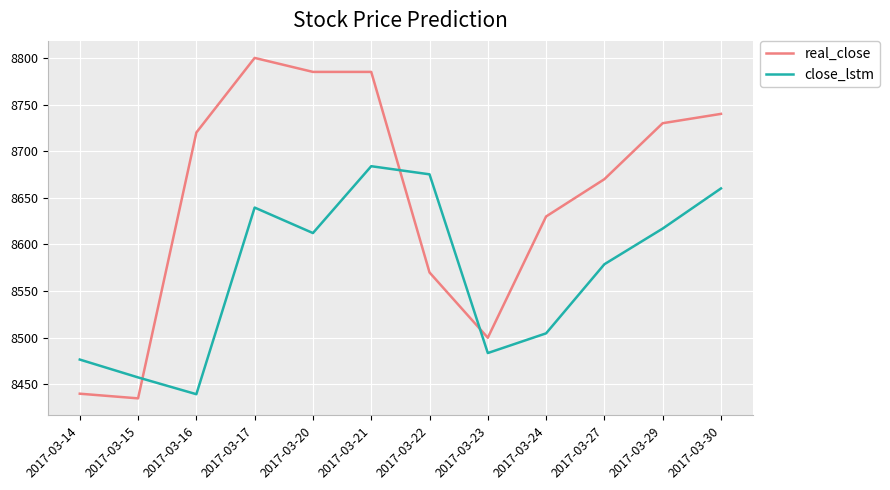

Rank the series by their average value, from lowest to highest.

close_lstm, real_close